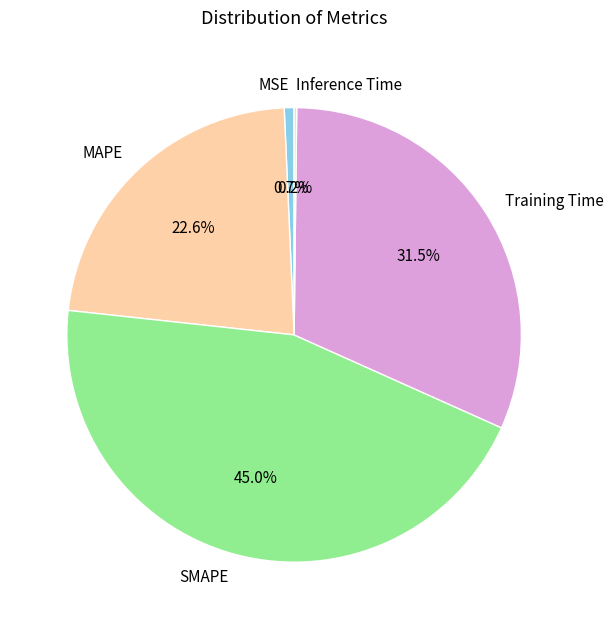

What is the total percentage of MSE and Training Time?

32.2%